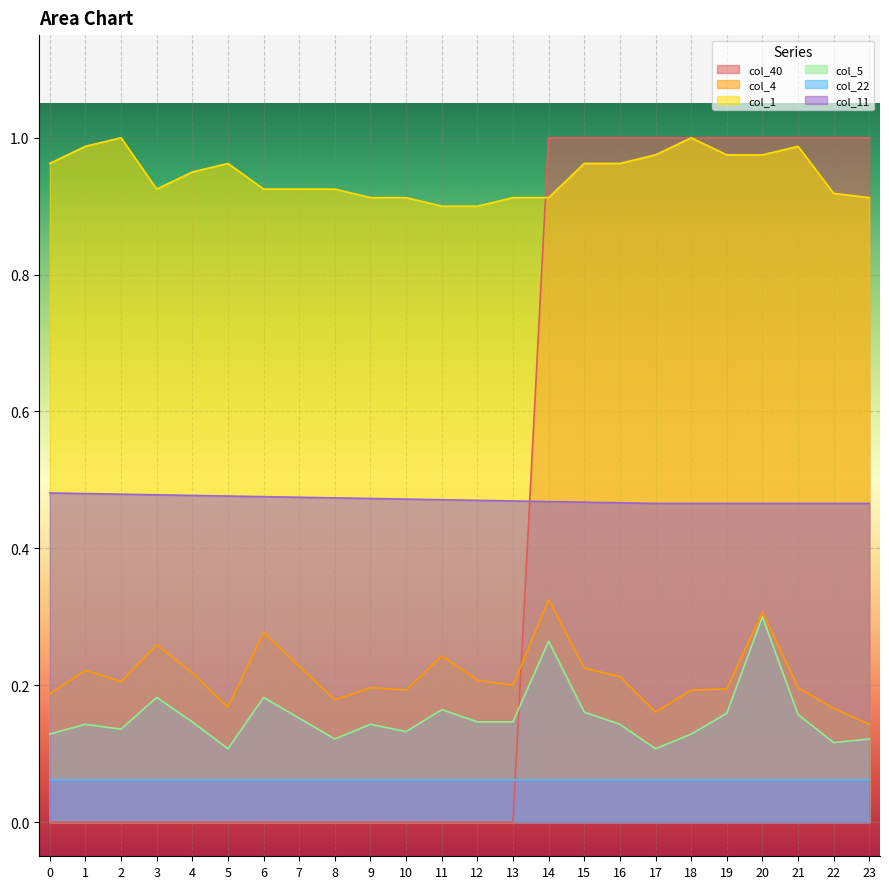

How many lines are shown in the chart?

6